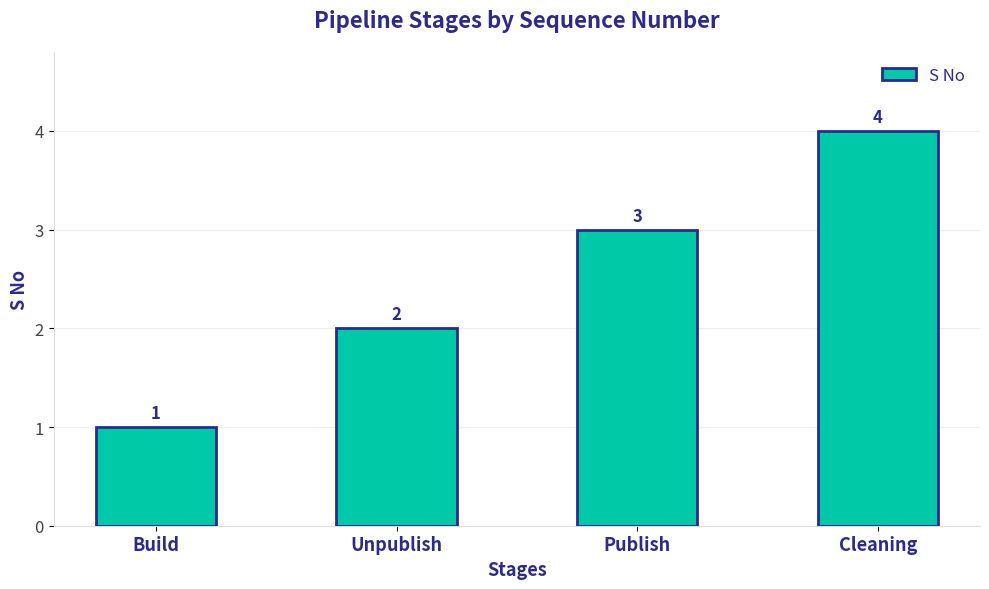

Which category has the lowest value across all series?

Build